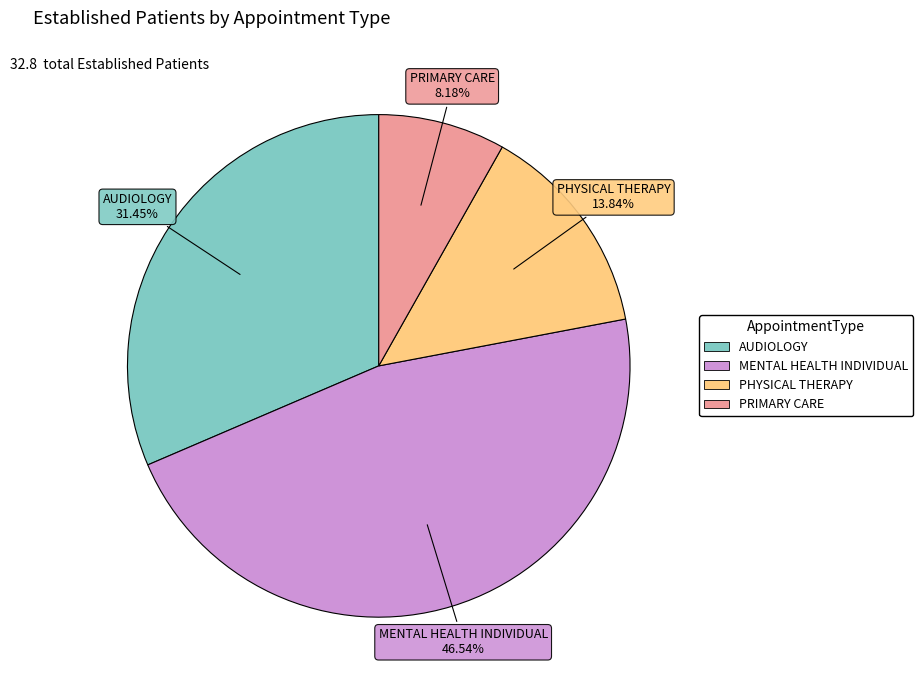

Rank the categories by value from lowest to highest.

PRIMARY CARE, PHYSICAL THERAPY, AUDIOLOGY, MENTAL HEALTH INDIVIDUAL